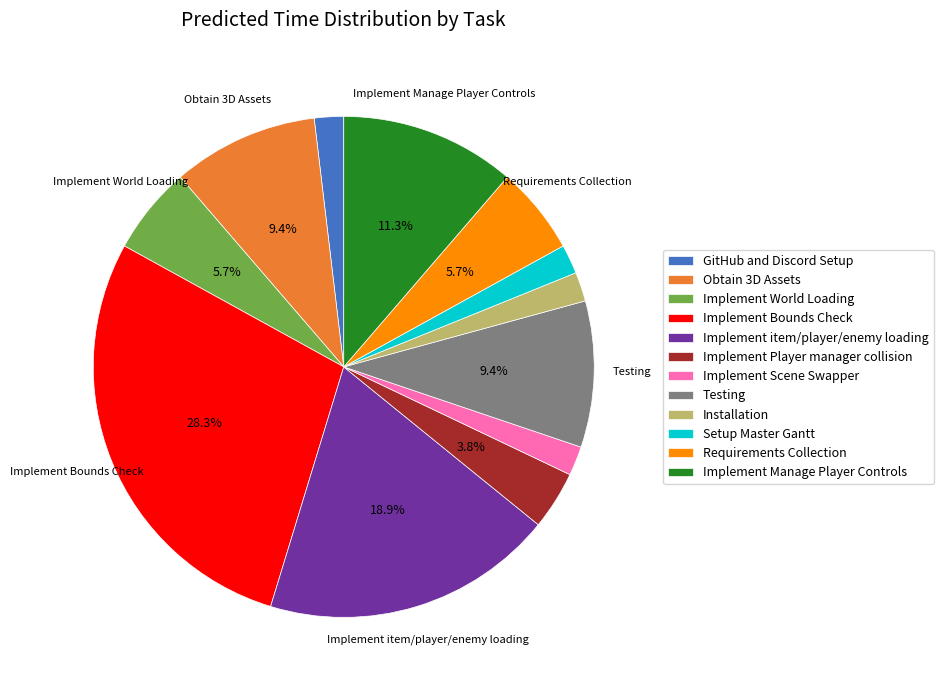

Which slice is the largest?

Implement Bounds Check